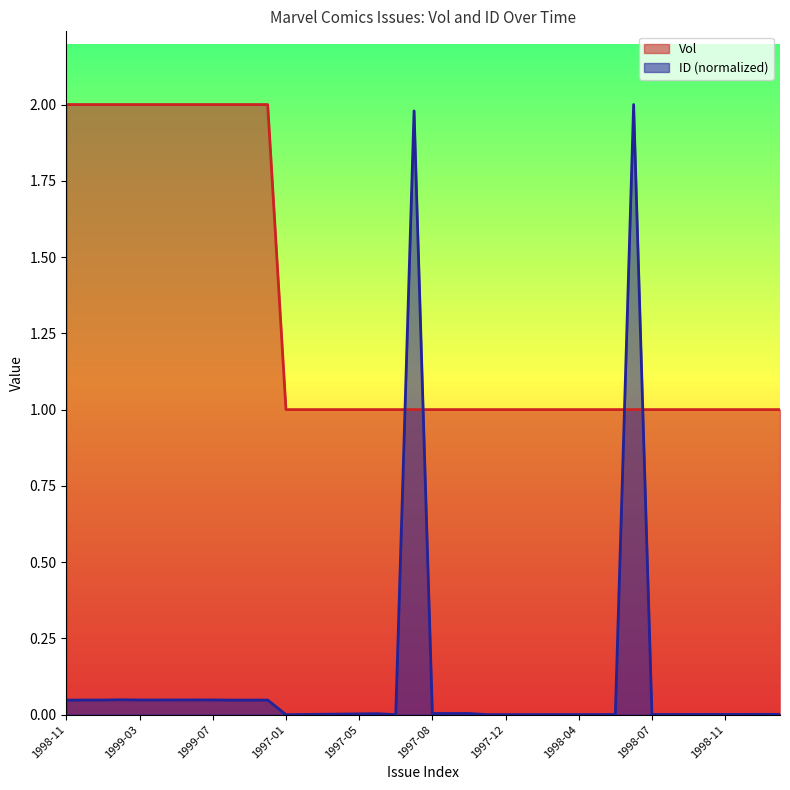

How many lines are shown in the chart?

2